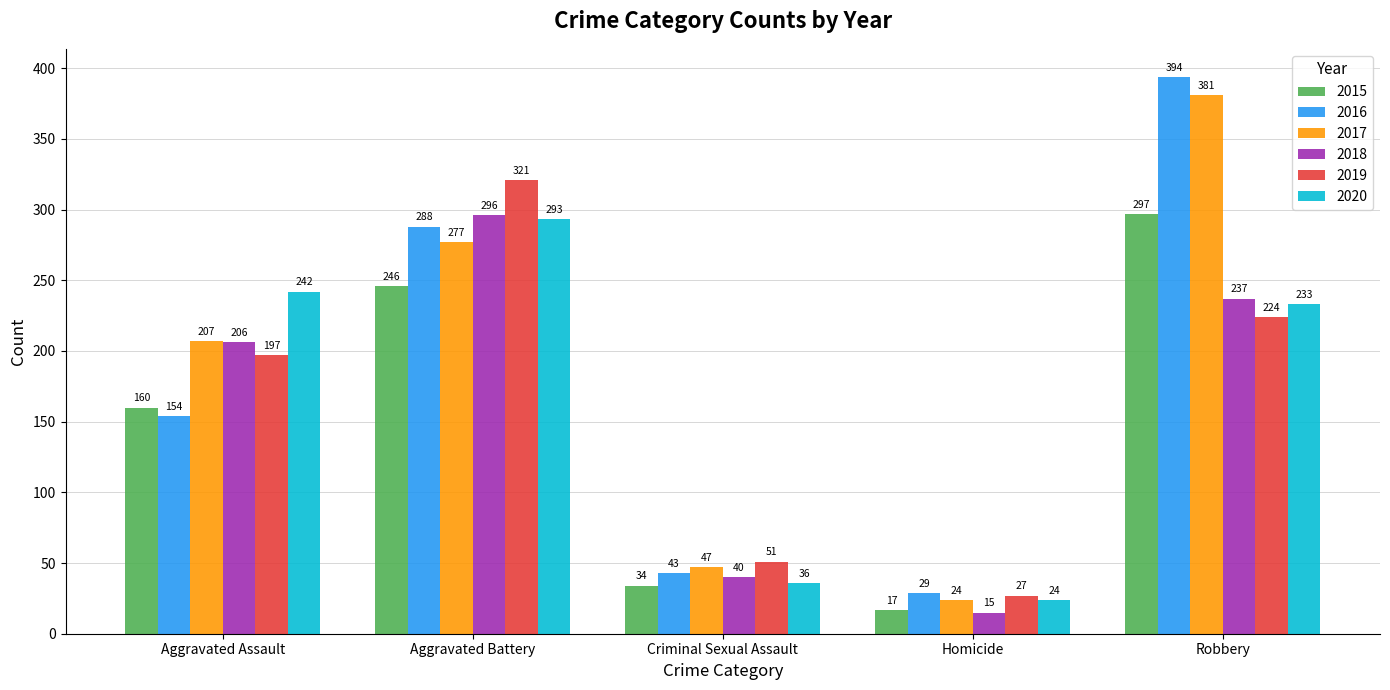

Which series changed the most between Criminal Sexual Assault and Robbery?

2016